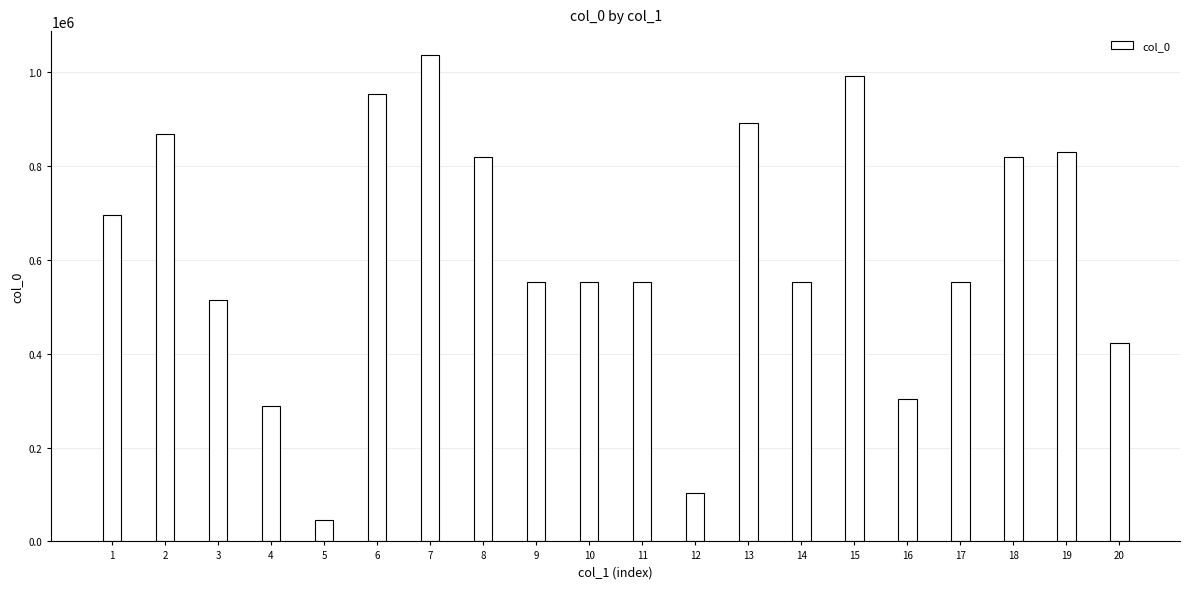

The value at 2 is 868931. True or false?

True